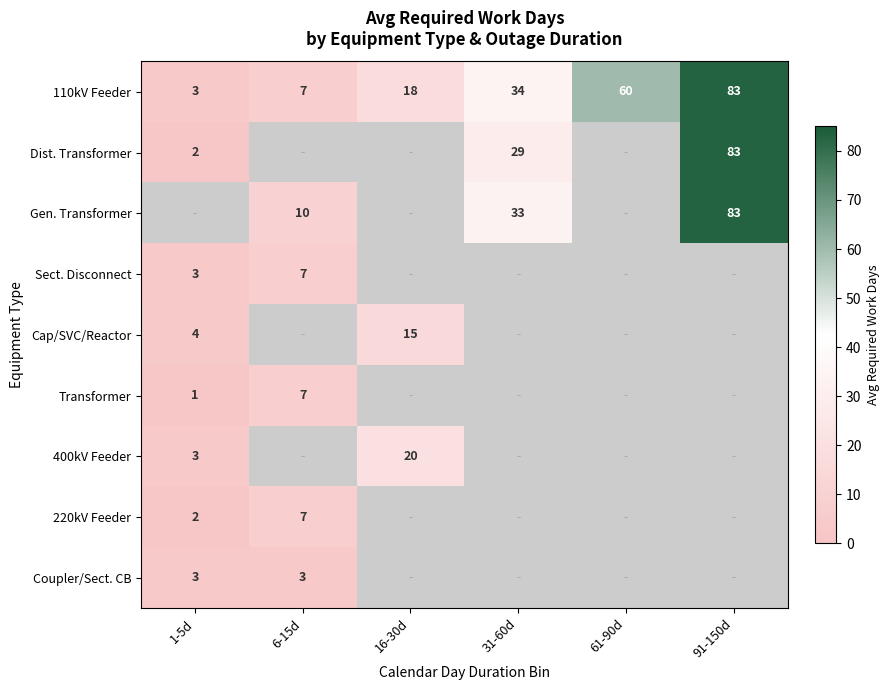

The Coupler/Sect. CB series shows 5.4 at 6-15d. True or false?

False